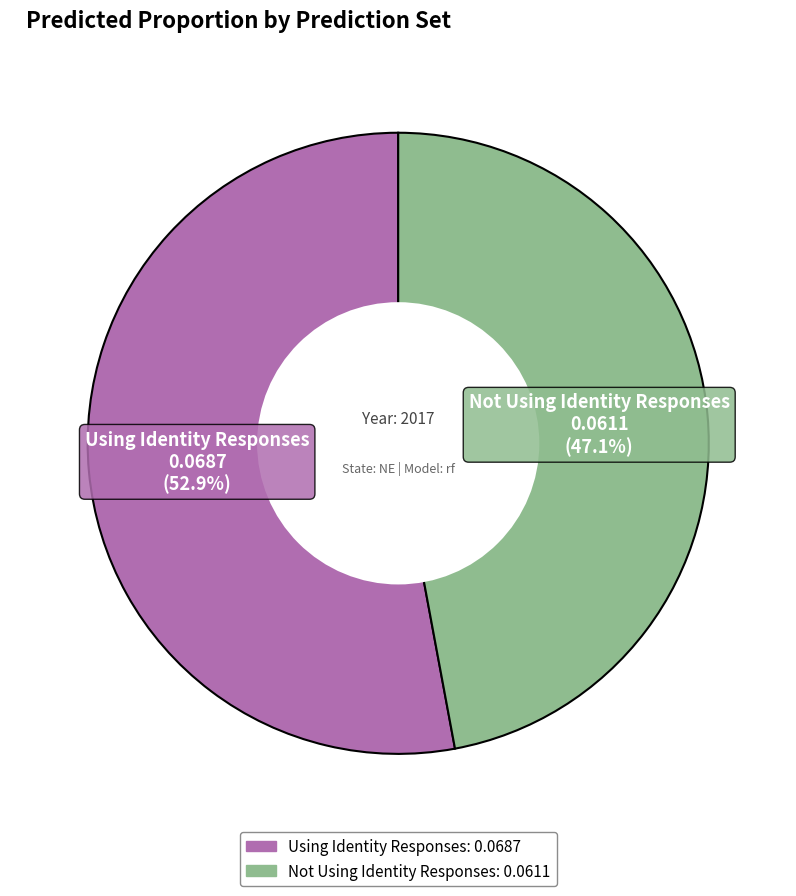

Does Using Identity Responses account for over 50% of the chart?

Yes